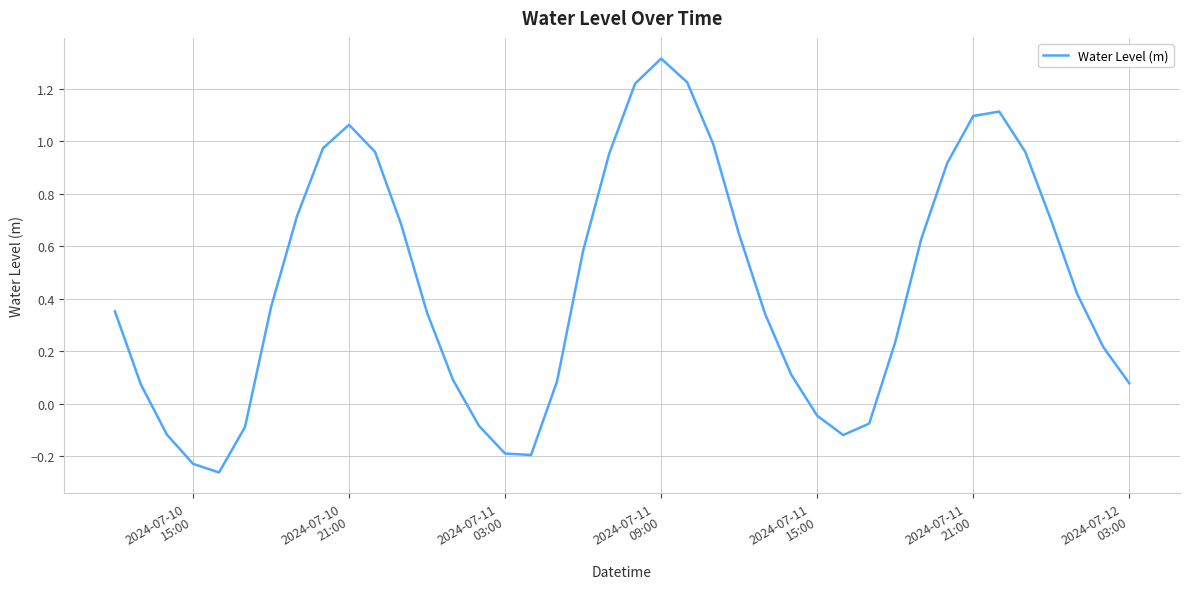

What is the maximum value shown in the chart?

1.3